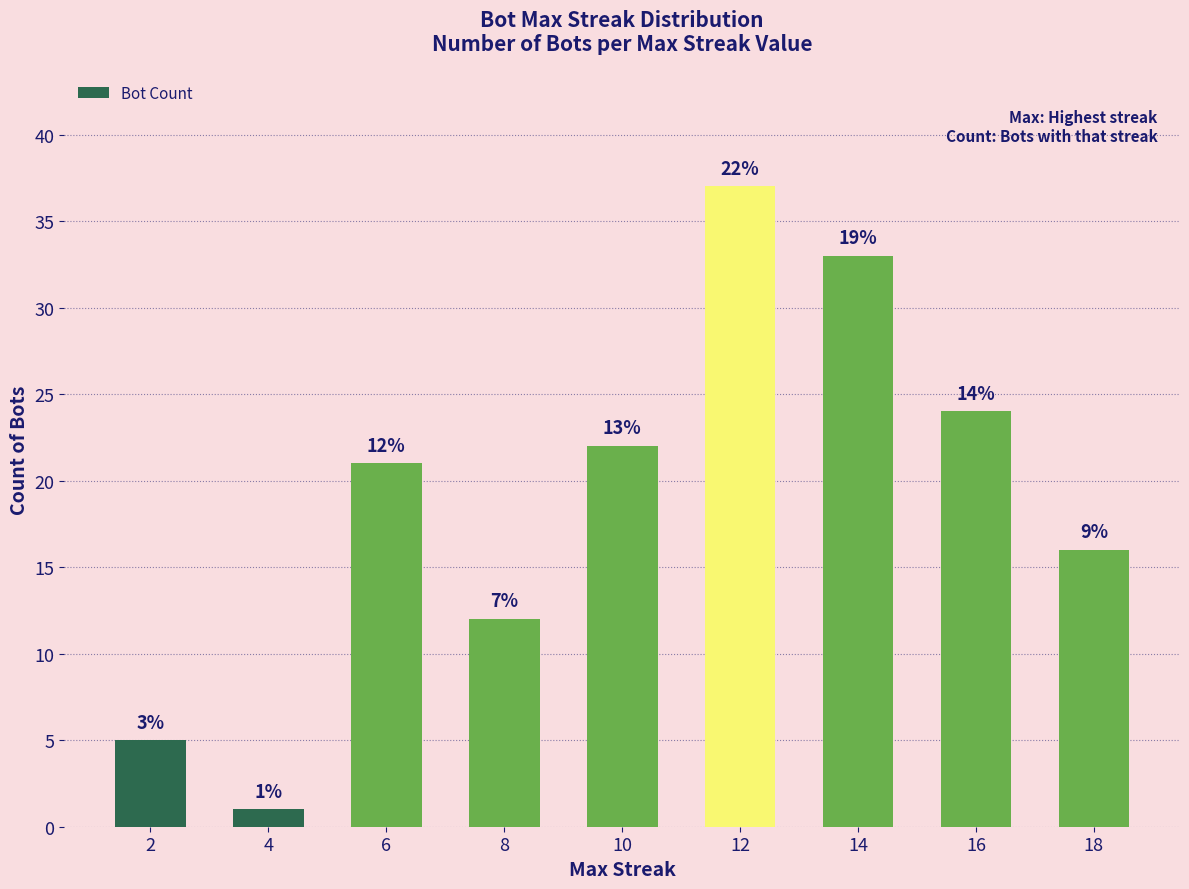

Does the chart contain any negative values?

No